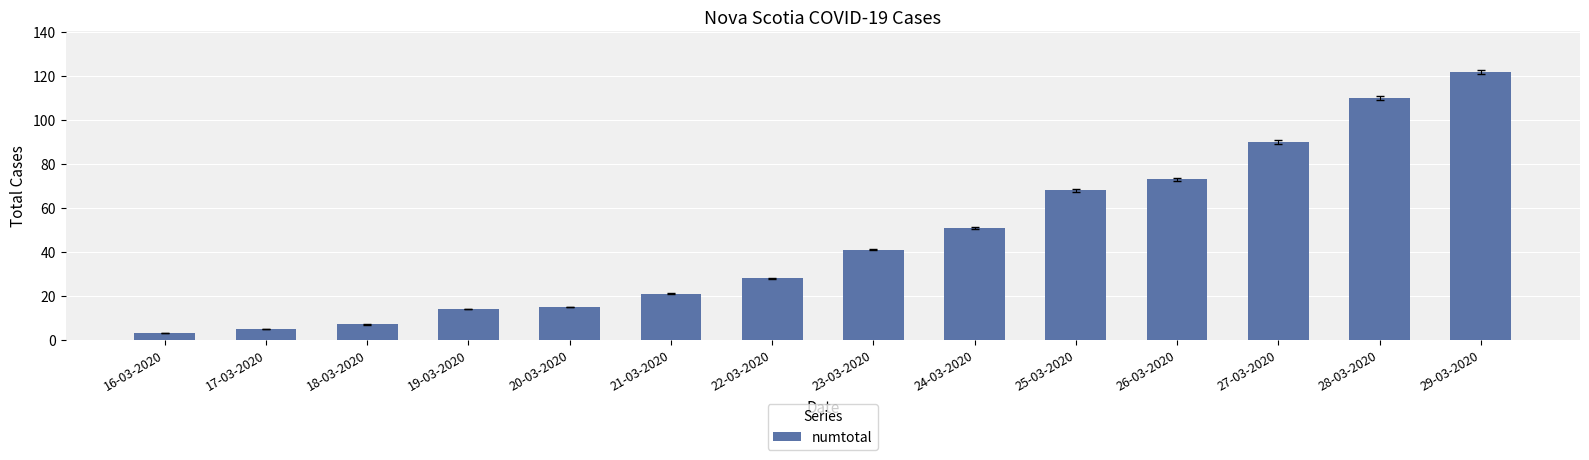

True or false: the data shows 51 at 24-03-2020.

True